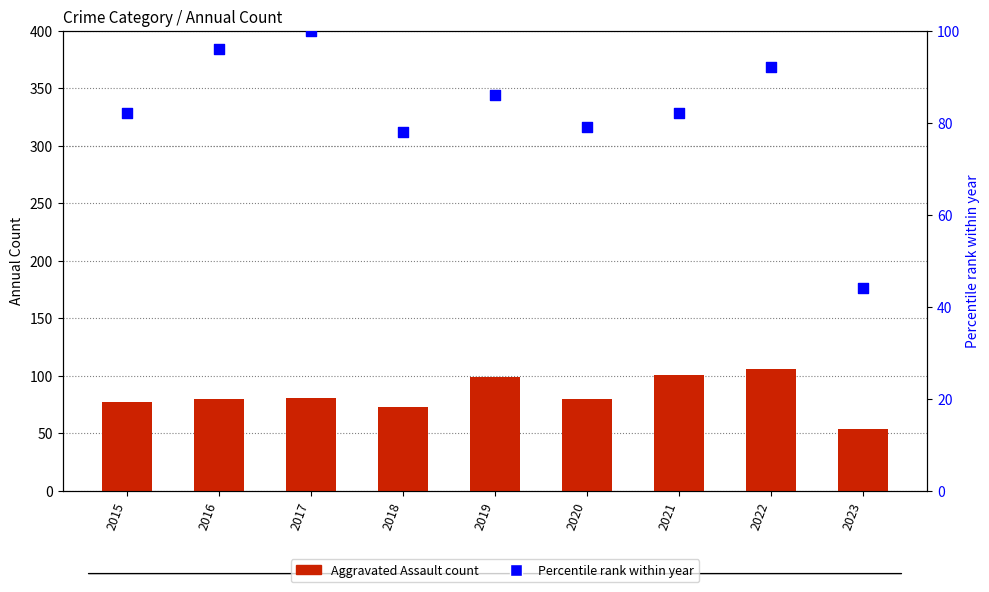

Is the value of Percentile rank (Total) at 2022 greater than the value of Aggravated Assault at 2022?

No